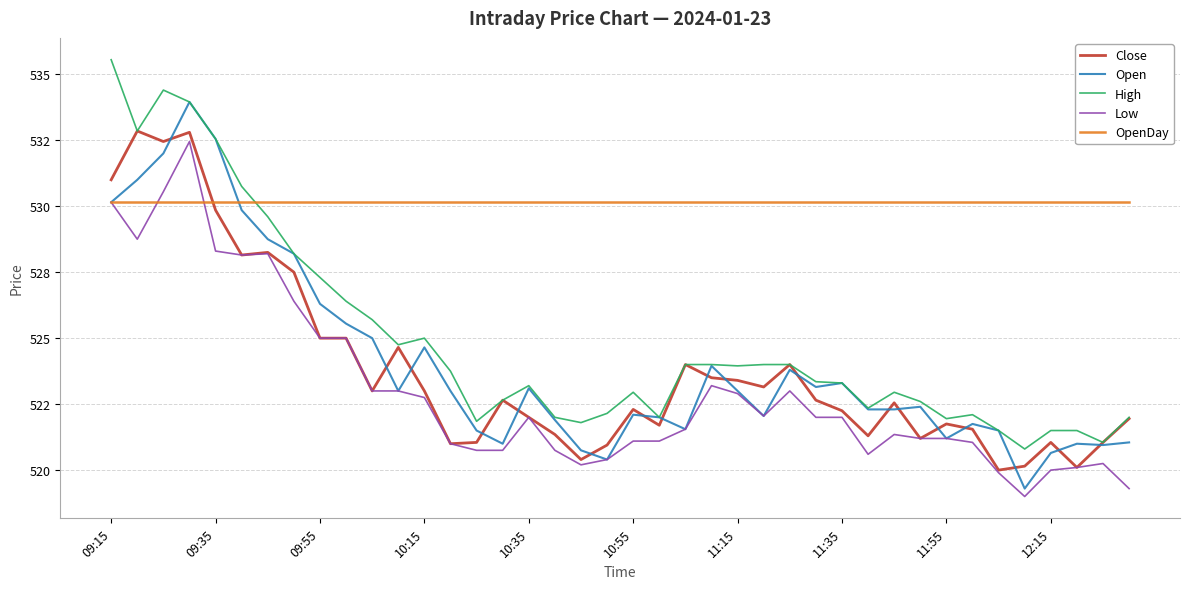

Is this an area chart (filled region under the line)?

No